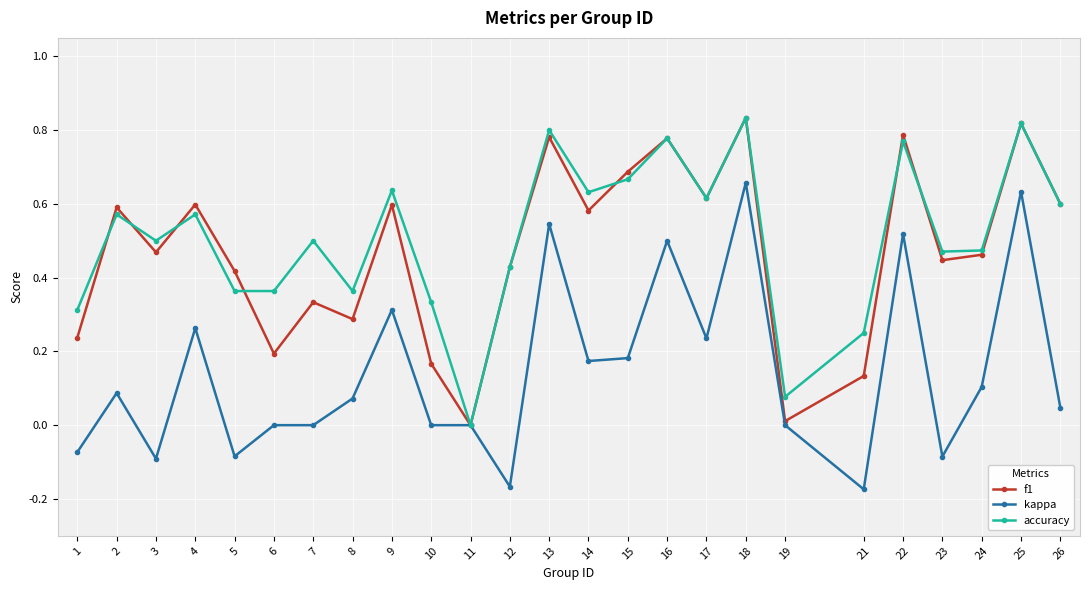

Which category has the lowest value in the accuracy series?

11